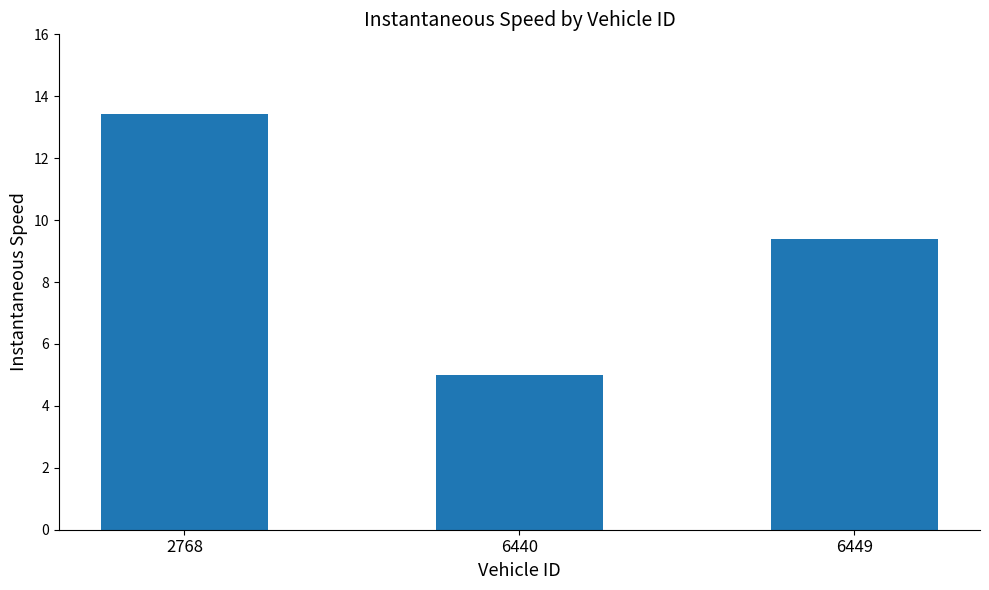

What value does the data have at 2768?

13.4